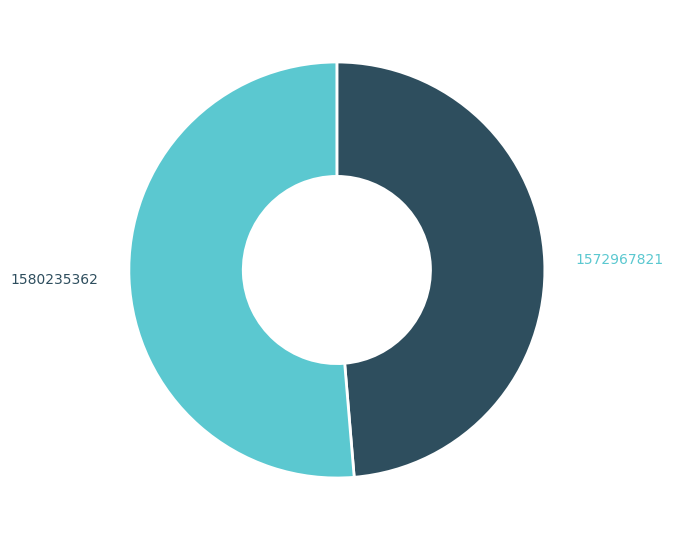

What is the majority slice?

1580235362